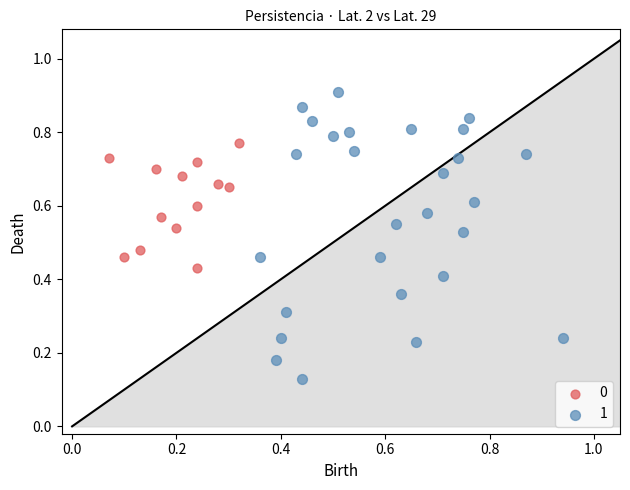

What are all the series names shown in the legend?

0, 1